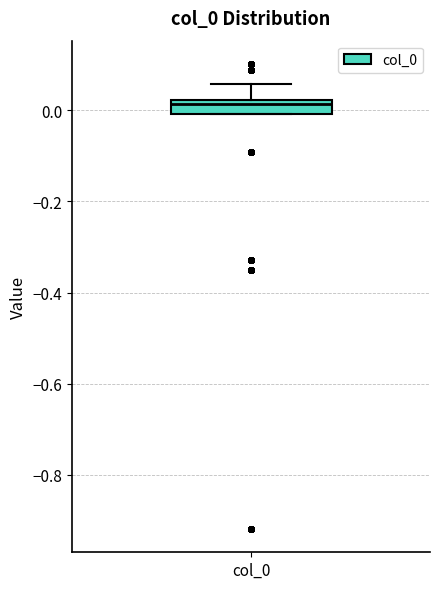

Transcribe this box plot: give where the median line is, the range the box spans, and where the two whiskers end, as read against the y-axis. The values are not printed on the chart, so give them approximately, as read against the axis.

median 0.02 (just below the box's upper edge), box 0.00 to 0.02, whiskers 0.00 to 0.06